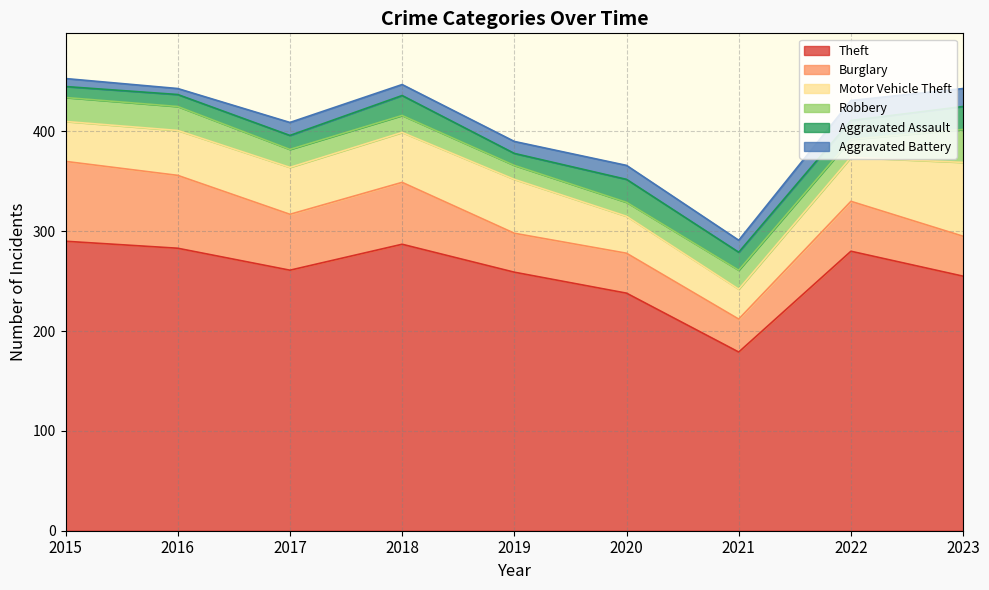

Is the value of Aggravated Assault at 2020 greater than the value of Aggravated Battery at 2020?

Yes